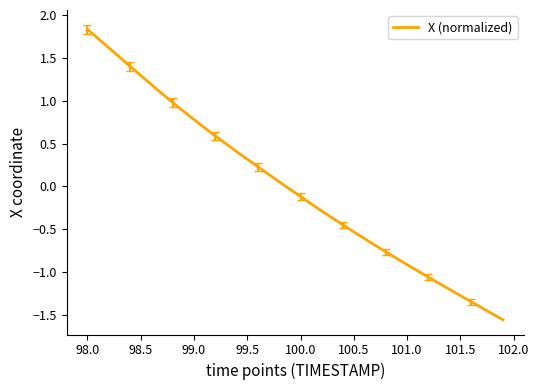

What is the difference between the maximum and minimum values?

3.4